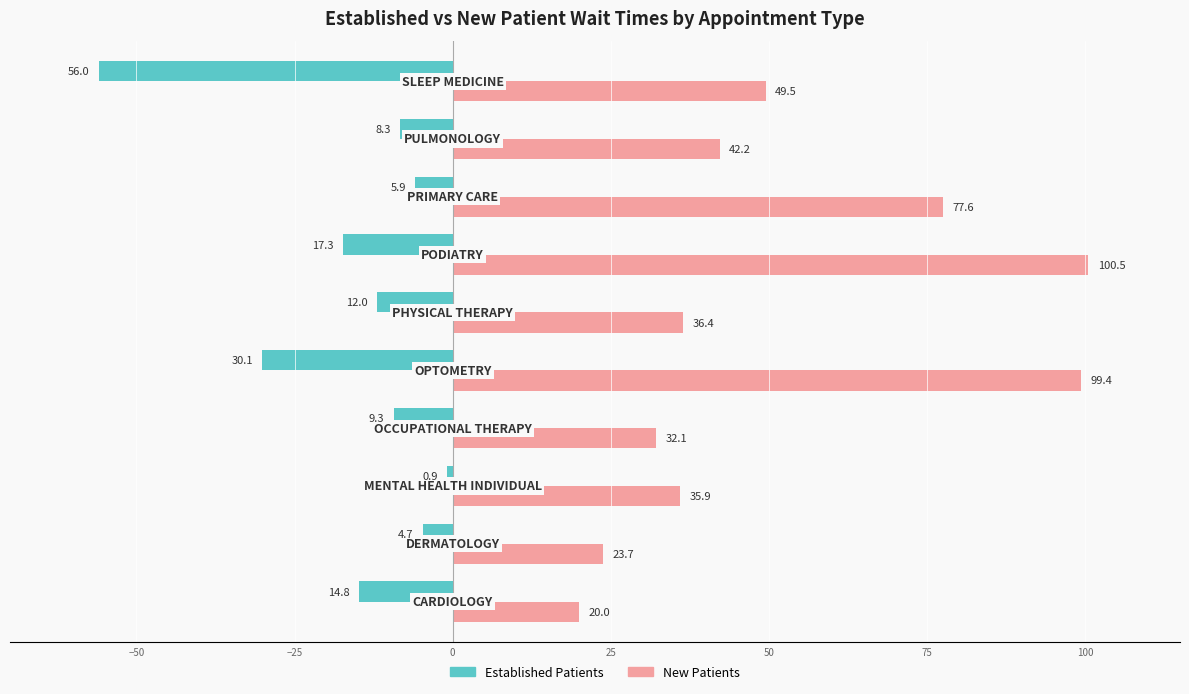

What is the greatest value displayed?

100.5